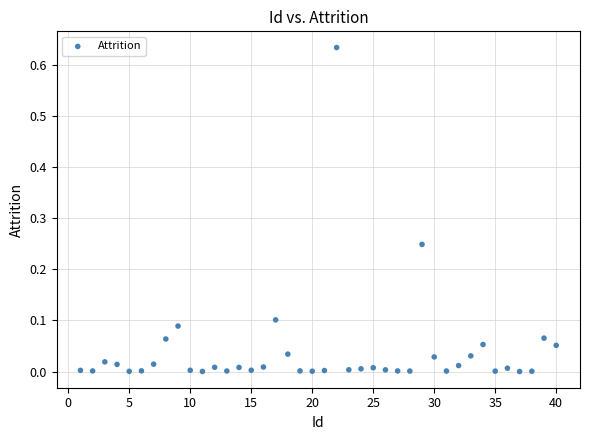

What is the range of X values (max minus min)?

39.0